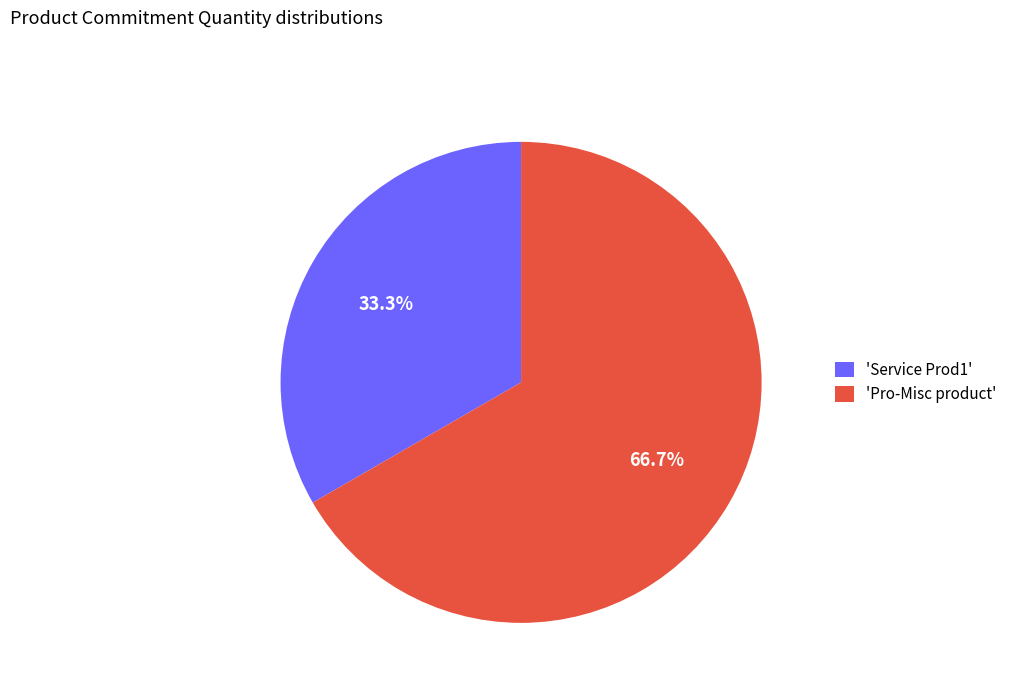

Rank the categories by value from highest to lowest.

'Pro-Misc product', 'Service Prod1'